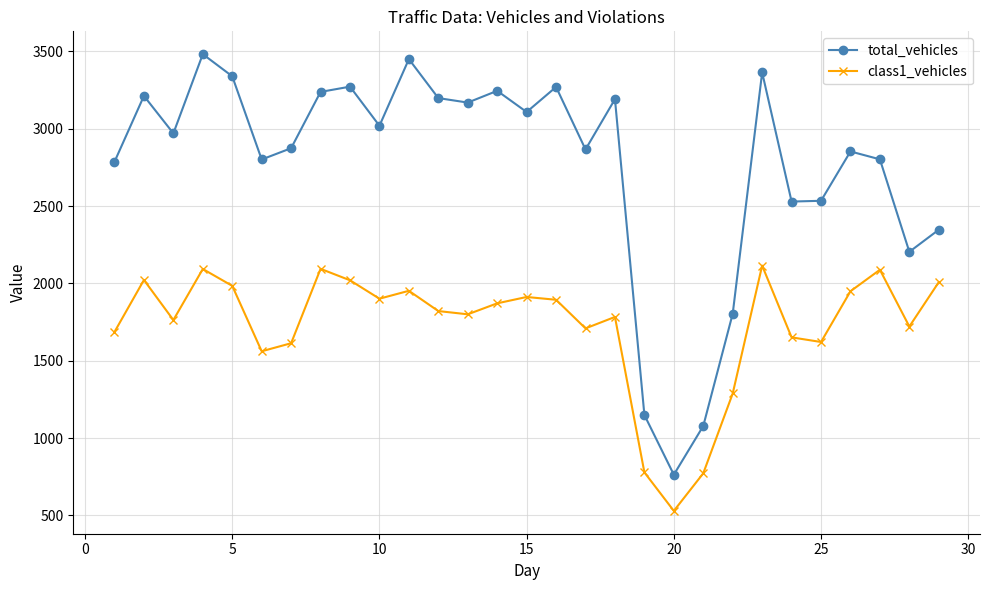

Does the chart have visible grid lines?

Yes